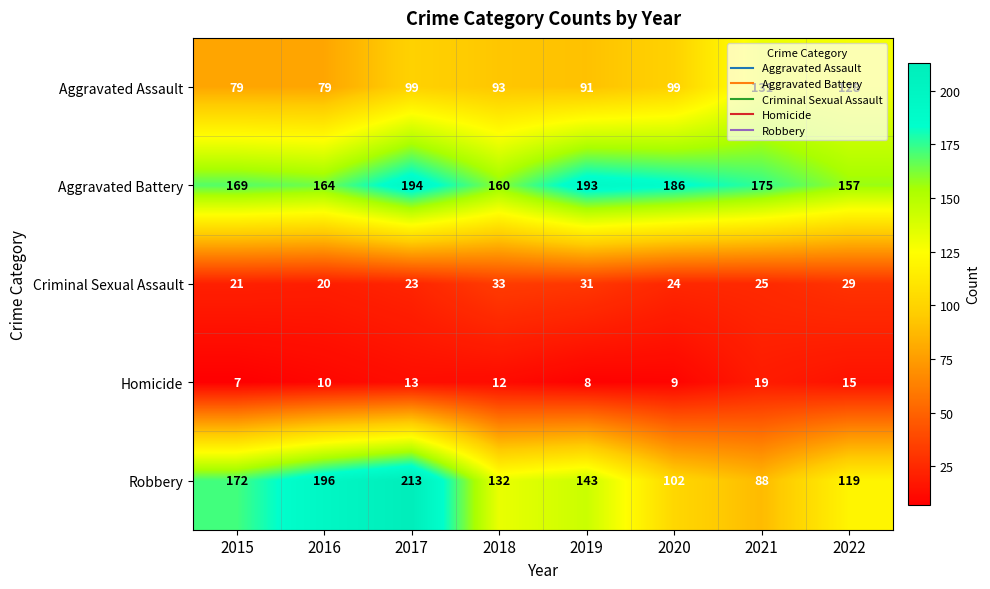

Which series has the widest spread of values?

Robbery